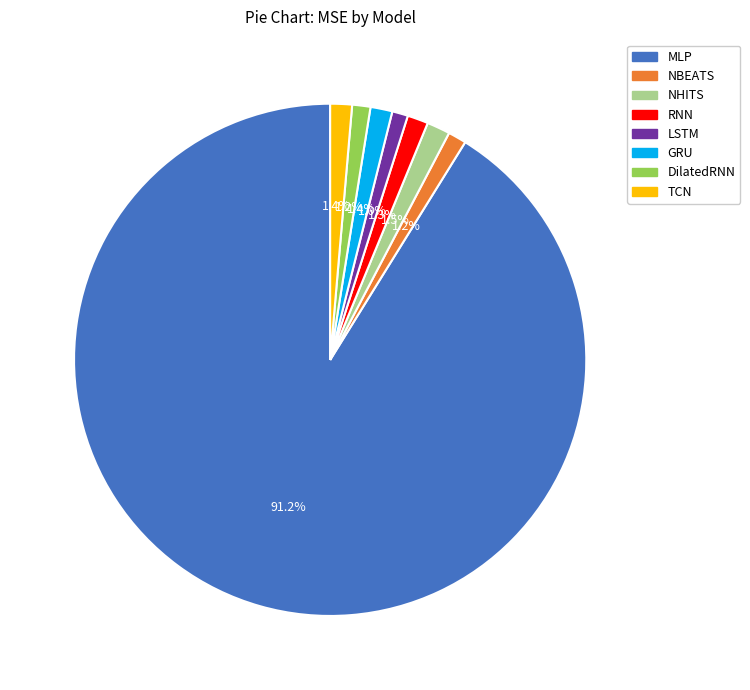

To the nearest percent, what portion does LSTM represent?

1%